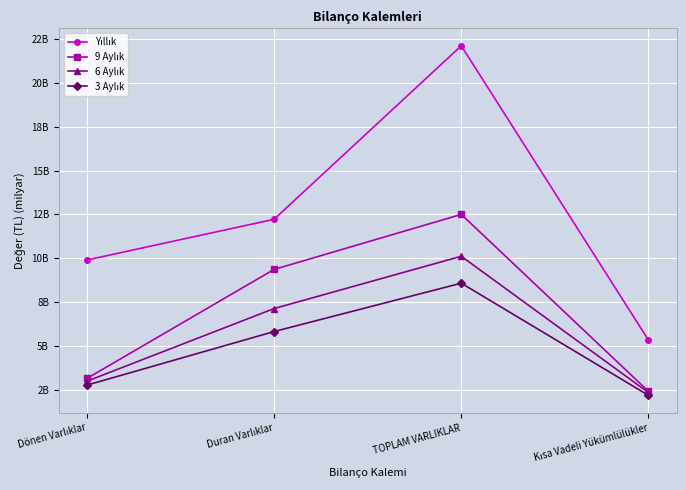

Where does the 9 Aylık series first go above 9?

Duran Varlıklar